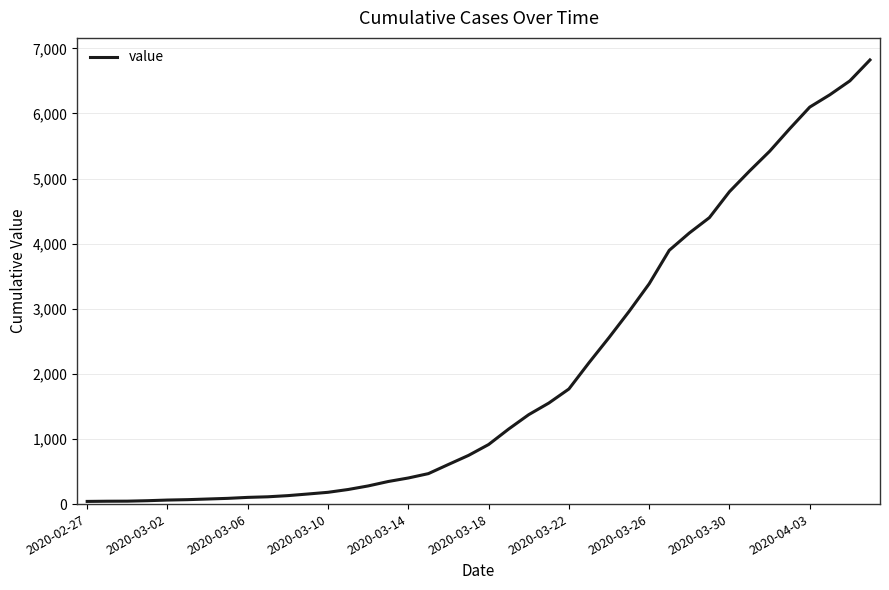

What is the greatest value displayed?

6822